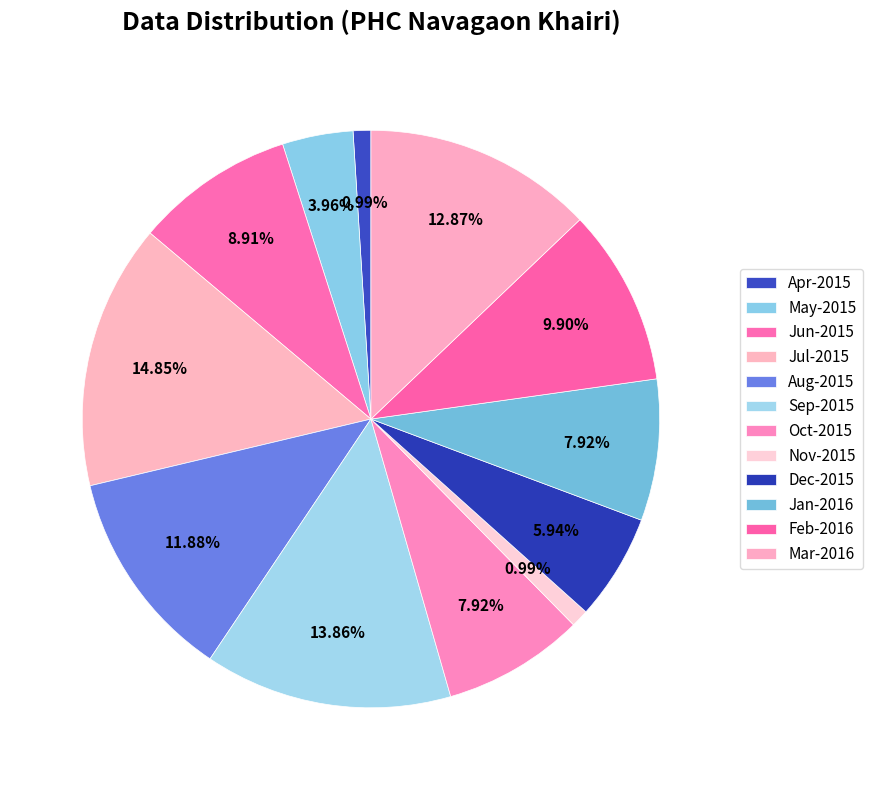

Does Jun-2015 account for over 50% of the chart?

No